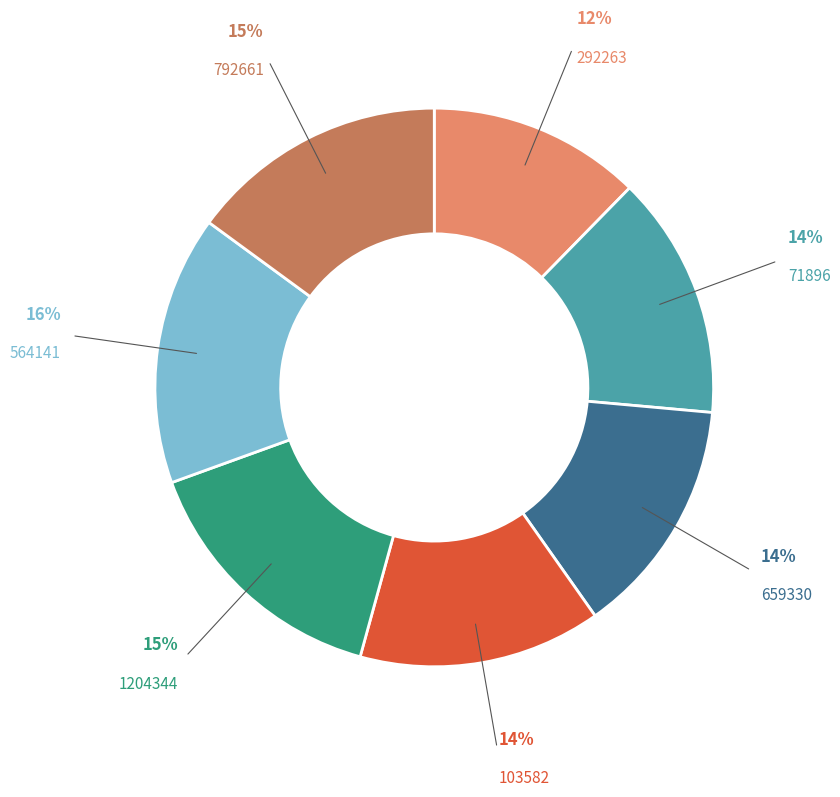

Is the sum of 792661 and 1204344 greater than half?

No